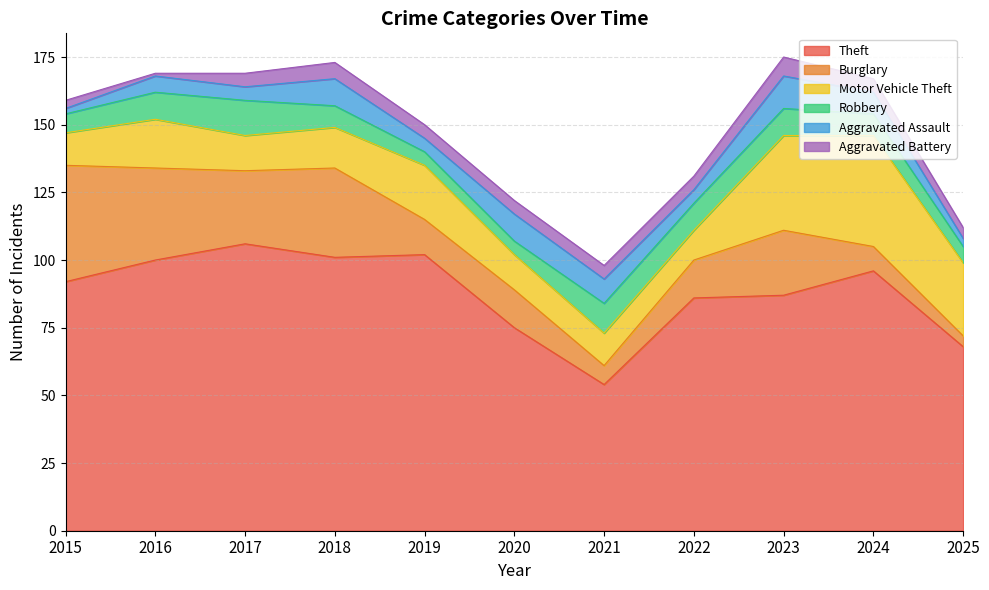

Where is the first local minimum for Motor Vehicle Theft?

2017